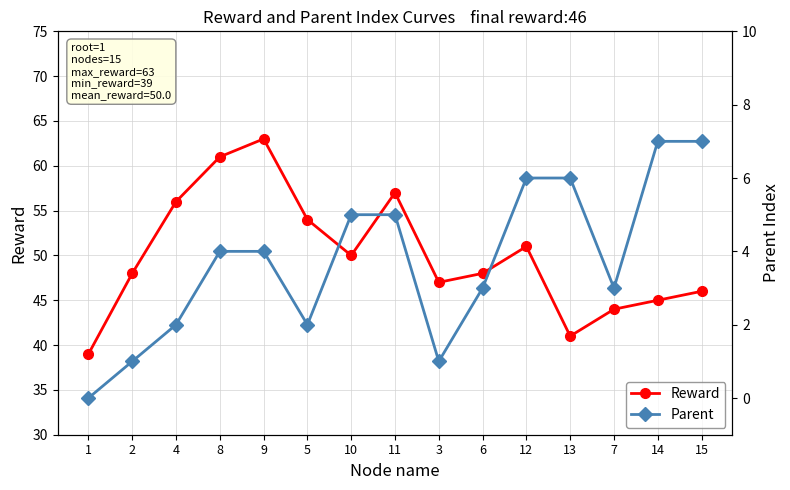

What are all the series names shown in the legend?

Reward, Parent